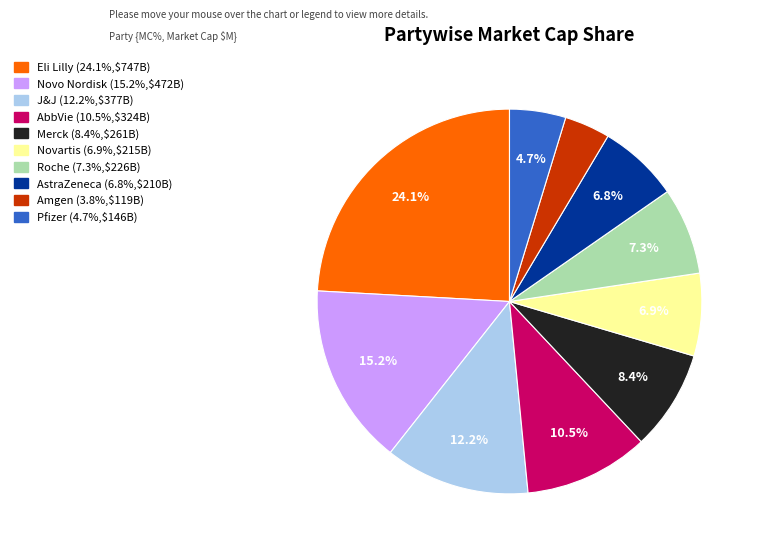

Between Amgen and Roche, which is larger?

Roche